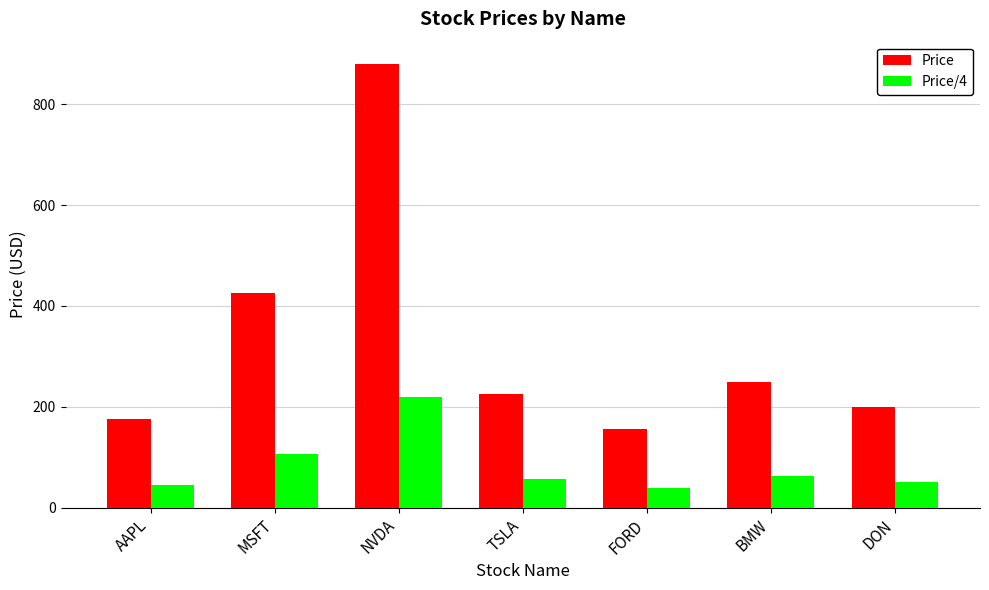

What is the sum of the Price values at NVDA and TSLA?

1105.0